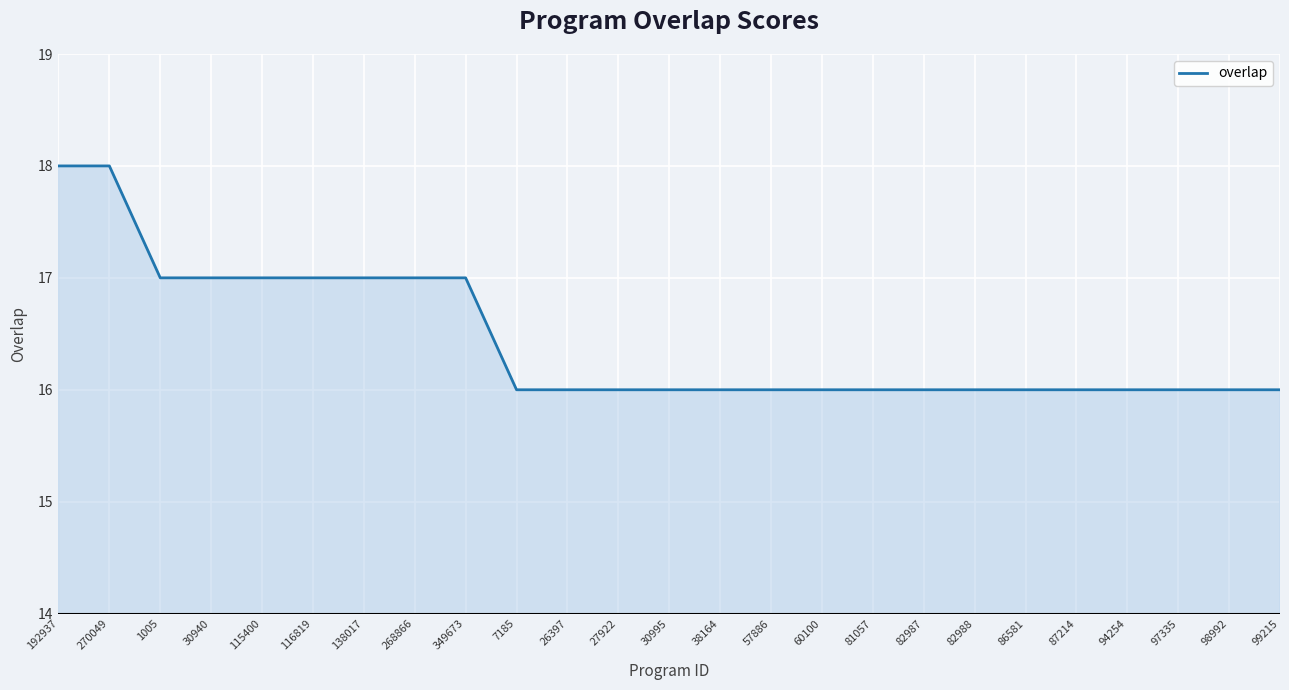

How many distinct data groups are displayed?

1